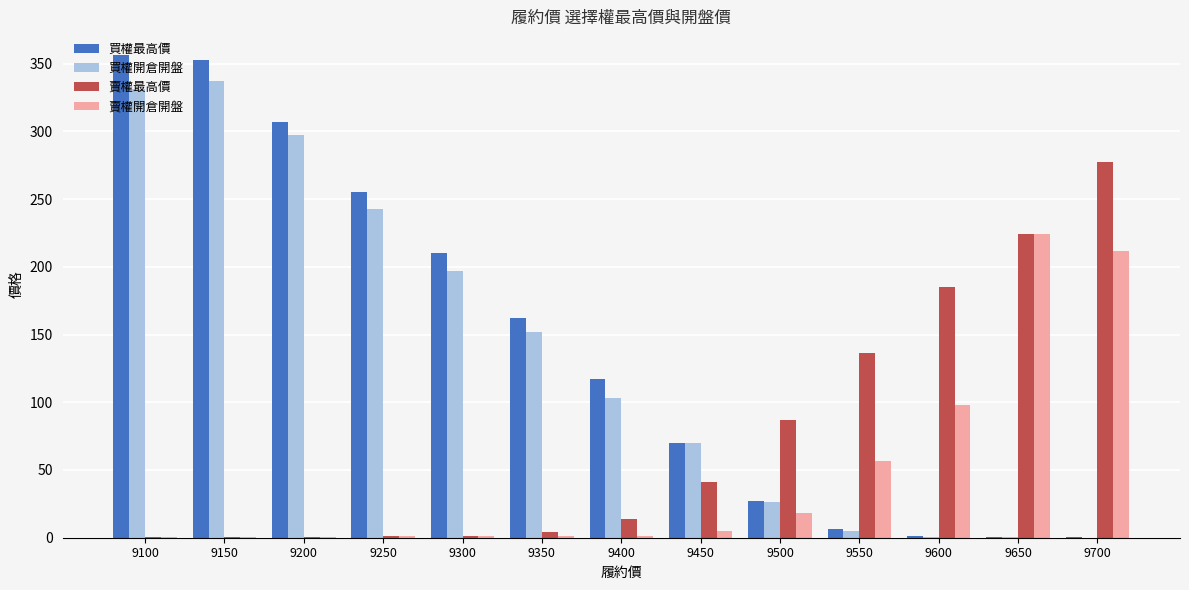

What is the sum of all 賣權開倉開盤 values?

620.8